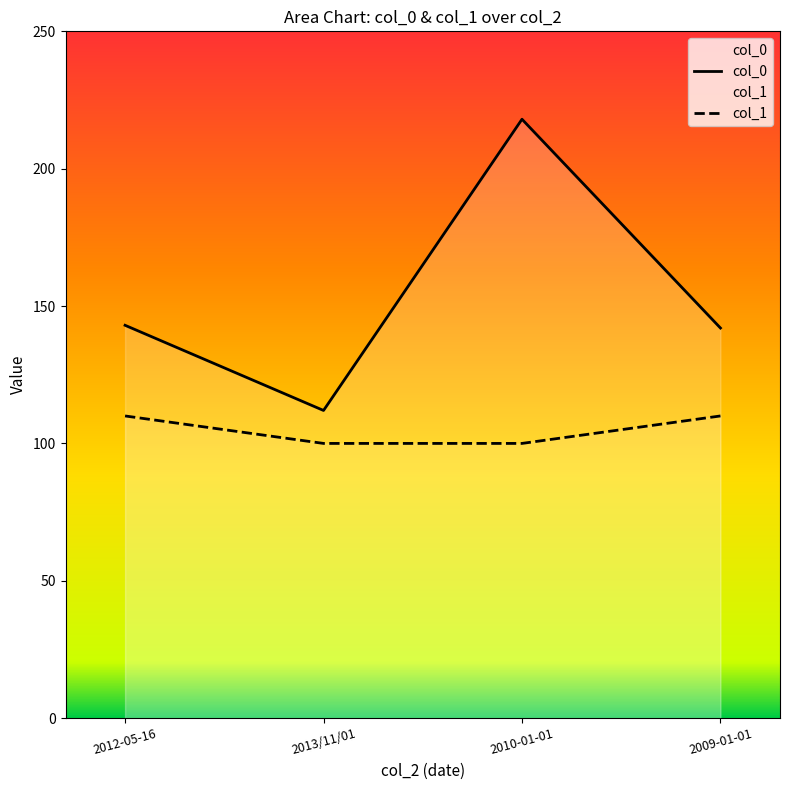

What is the lowest value of the col_1 series?

100